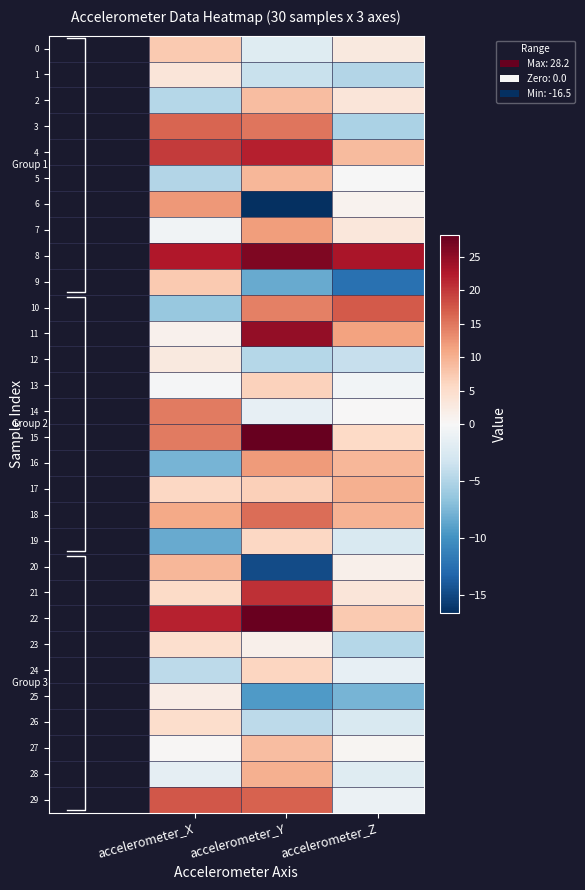

How many values in 12 are below zero?

2